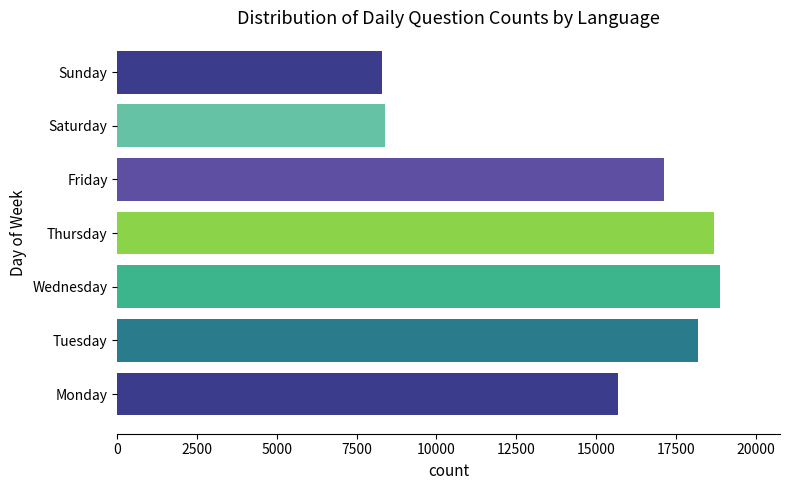

Reading bottom to top, extract all data points from this chart.

Monday=15682	Tuesday=18209	Wednesday=18879	Thursday=18693	Friday=17121	Saturday=8393	Sunday=8282